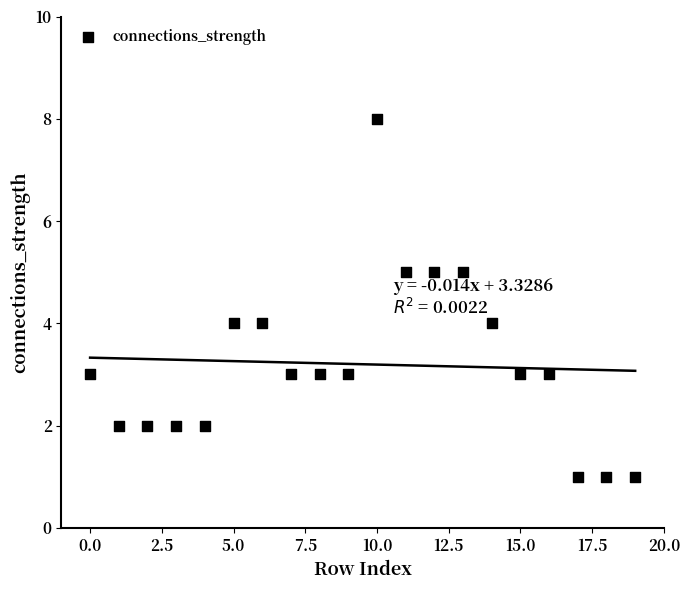

What is the range of Y values (max minus min)?

7